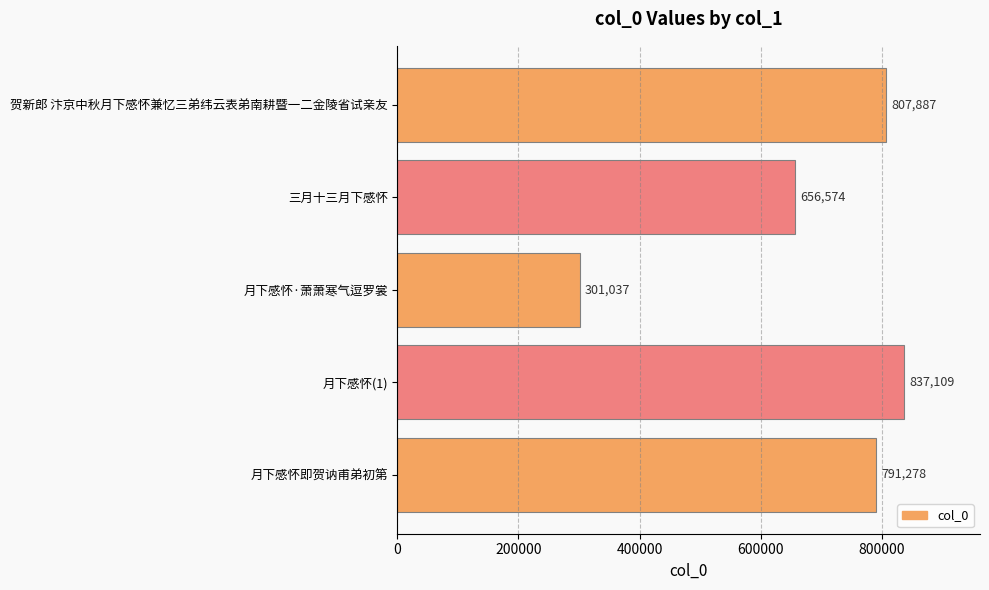

What is the average value?

678777